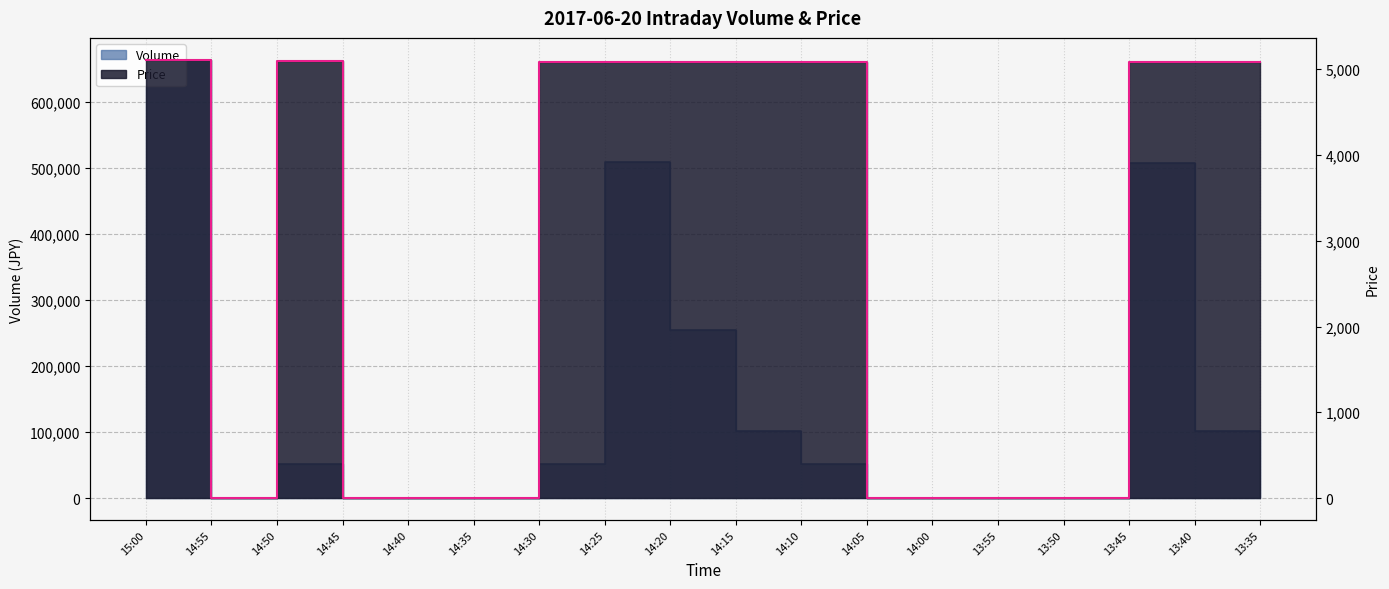

At how many categories does at least one series exceed 600487?

1